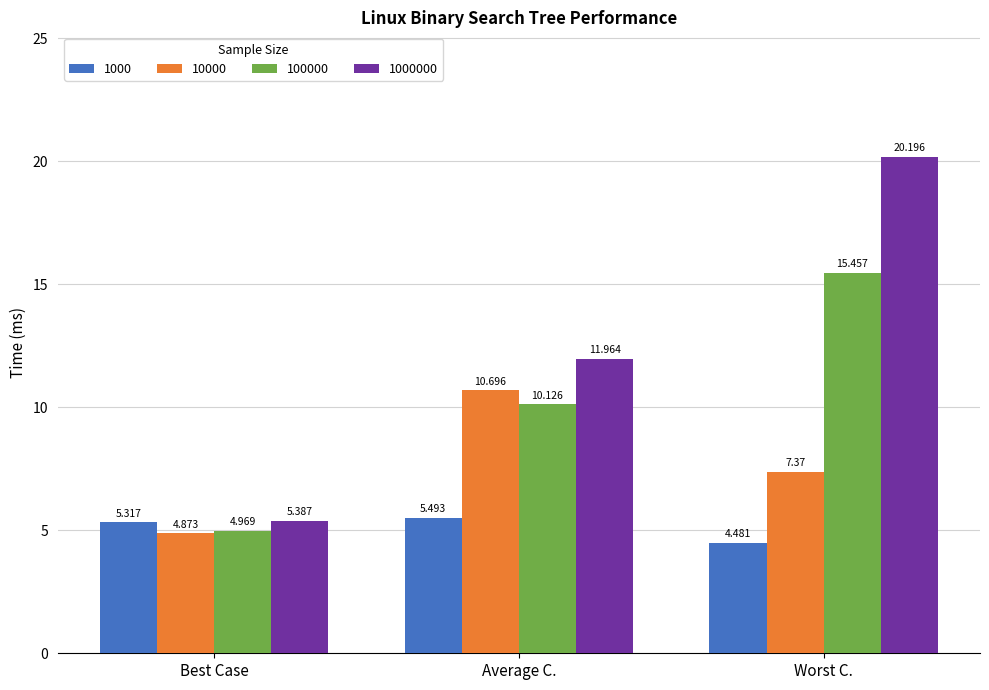

What is the sum of all 100000 values?

30.6